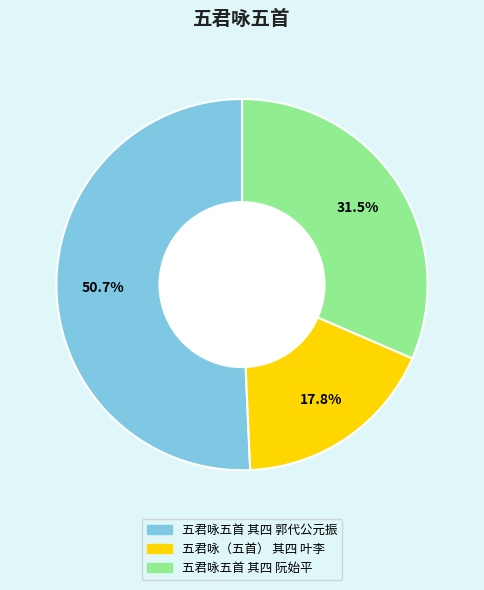

Count the number of slices in the pie.

3